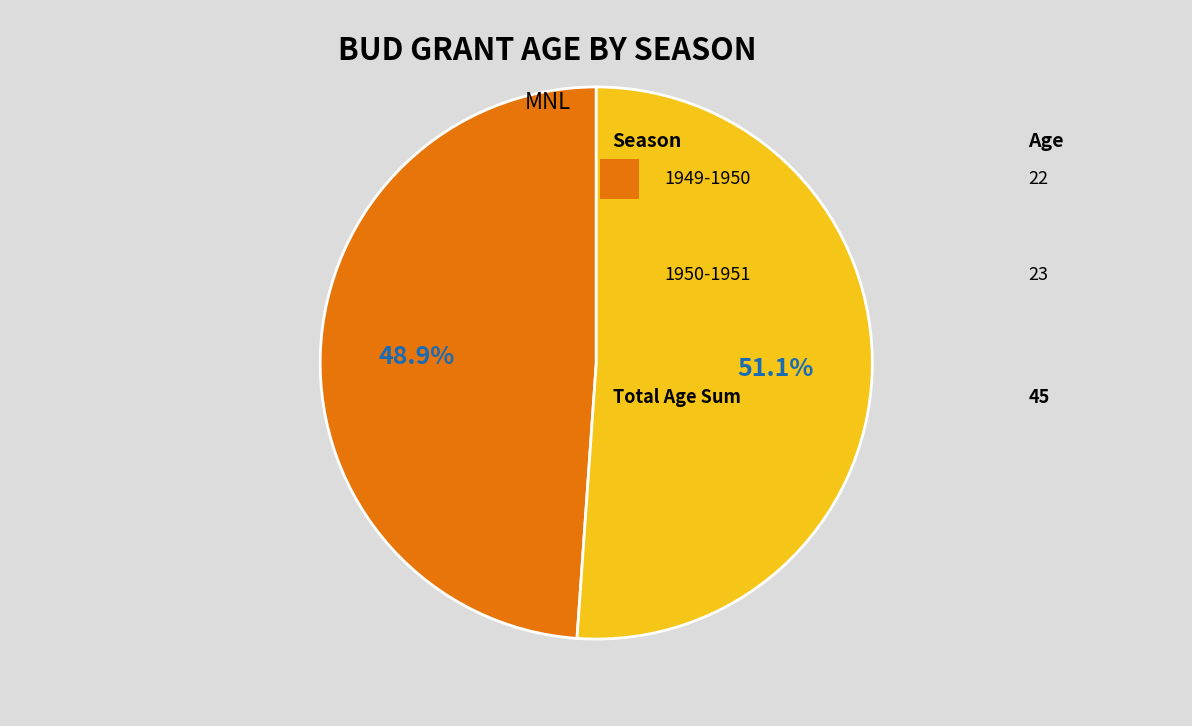

Does any single category account for the majority?

Yes